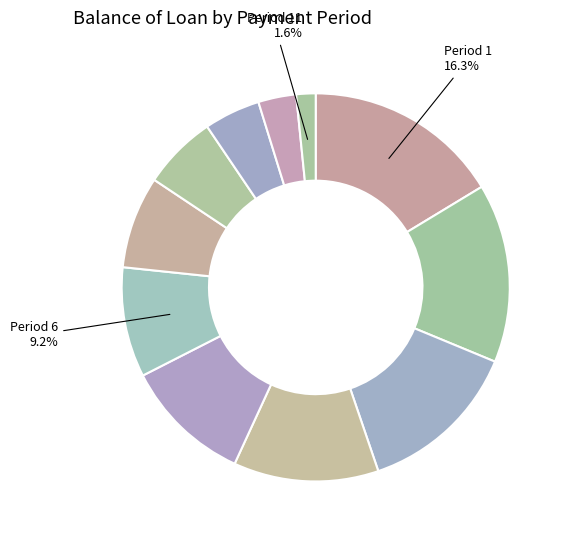

Count the number of slices in the pie.

11